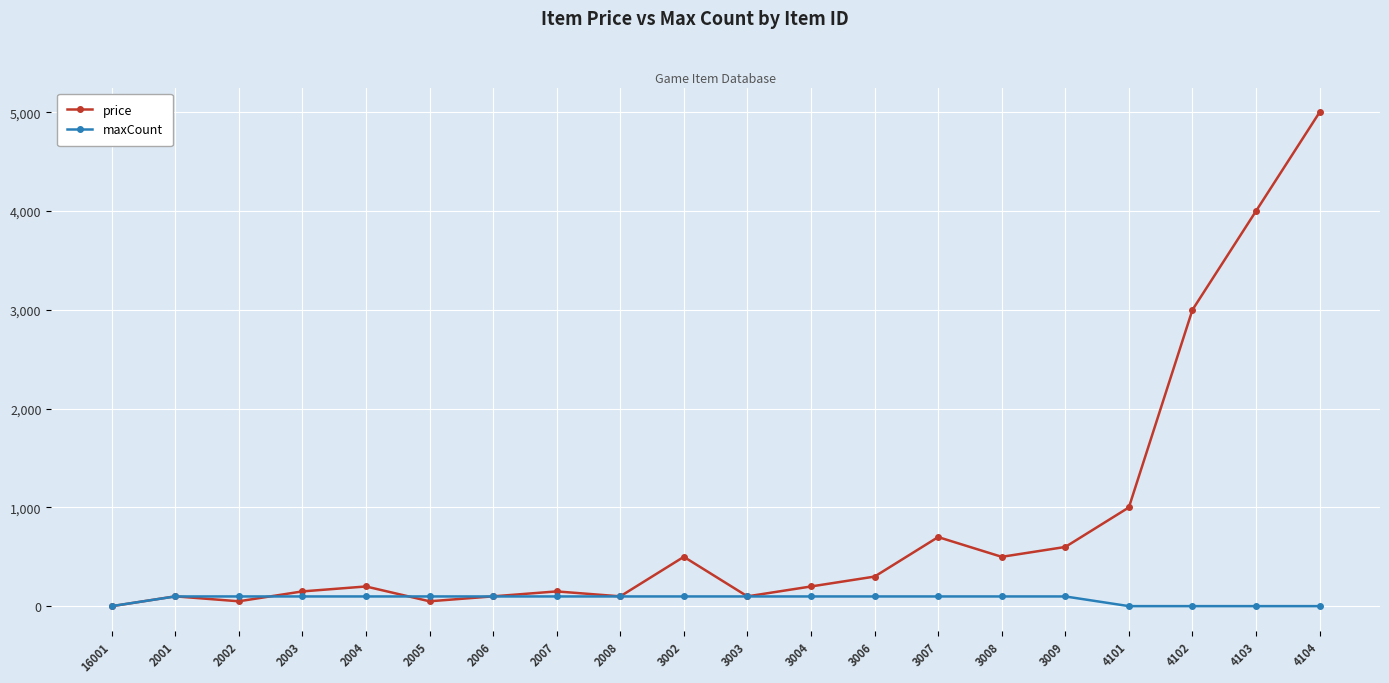

What is the label of the 18th point from the right?

2002